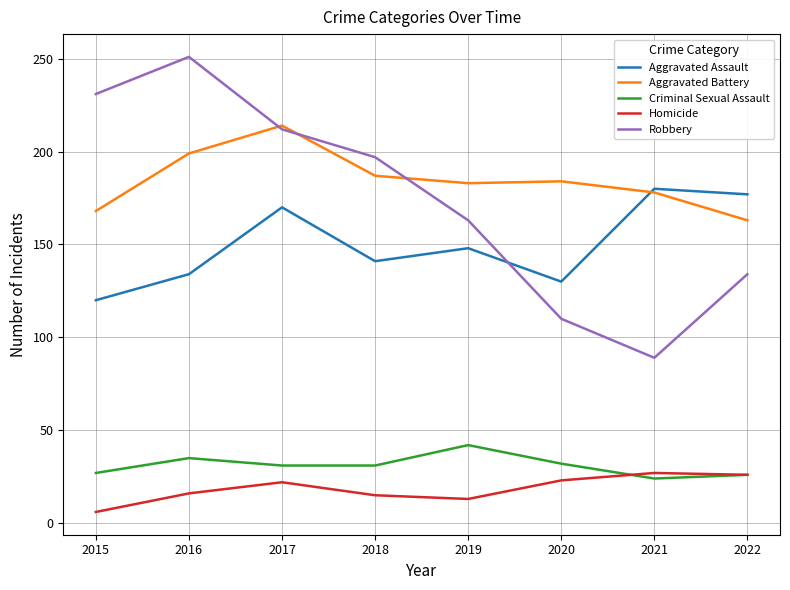

What is the approximate value of Criminal Sexual Assault at 2019?

42